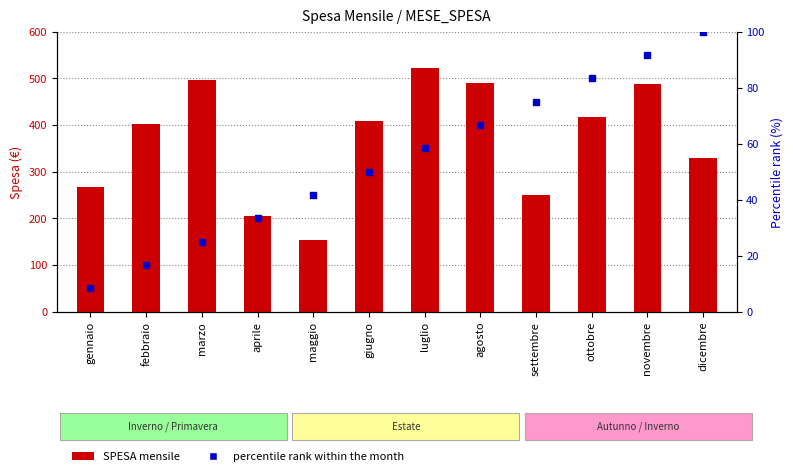

Which label corresponds to the largest value in the chart?

luglio